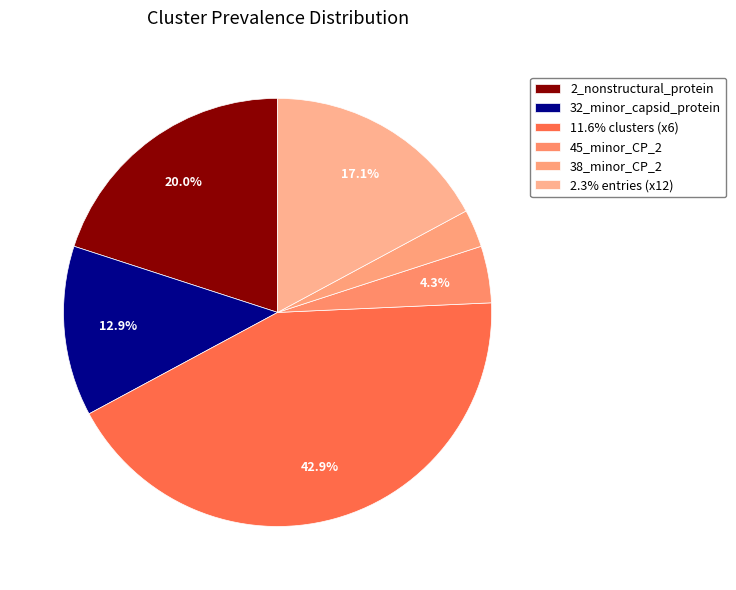

To the nearest percent, what is the average slice percentage?

17%